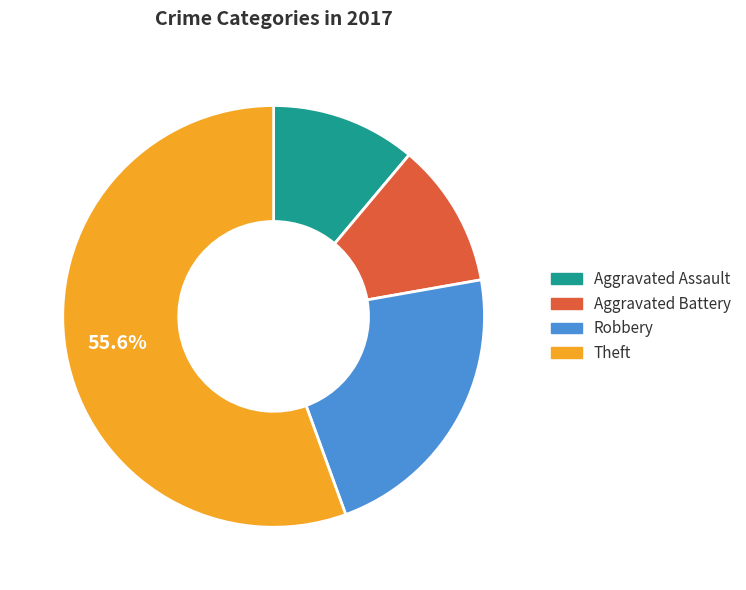

Is there a majority slice in this chart?

Yes